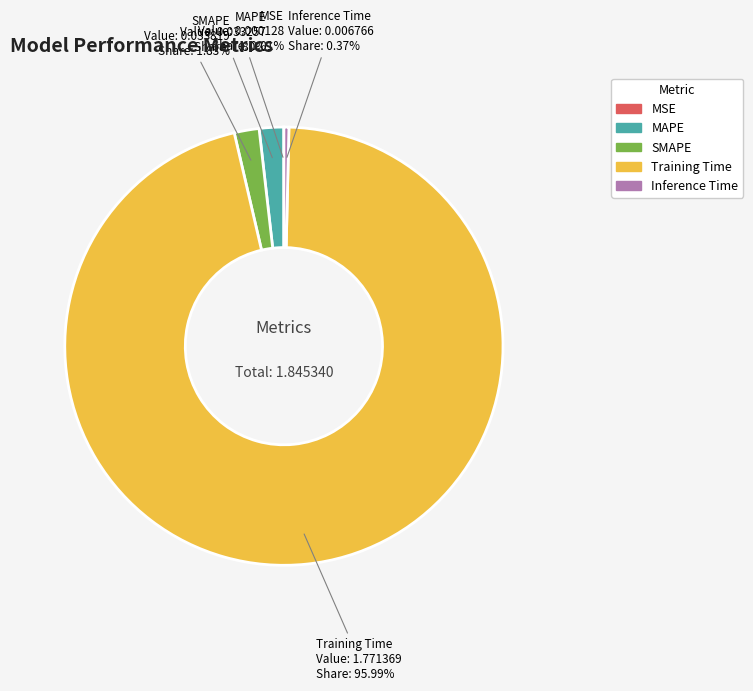

To the nearest percent, what is the average slice percentage?

20%